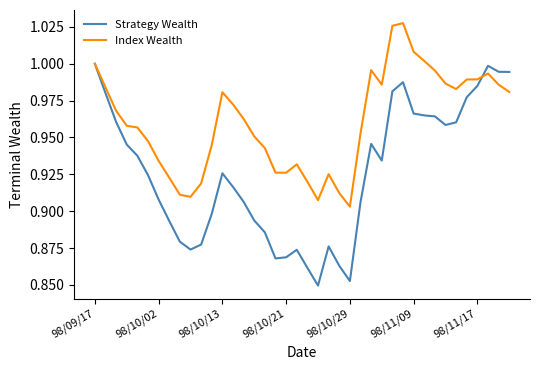

Rank the series by their maximum value, from highest to lowest.

Index Wealth, Strategy Wealth